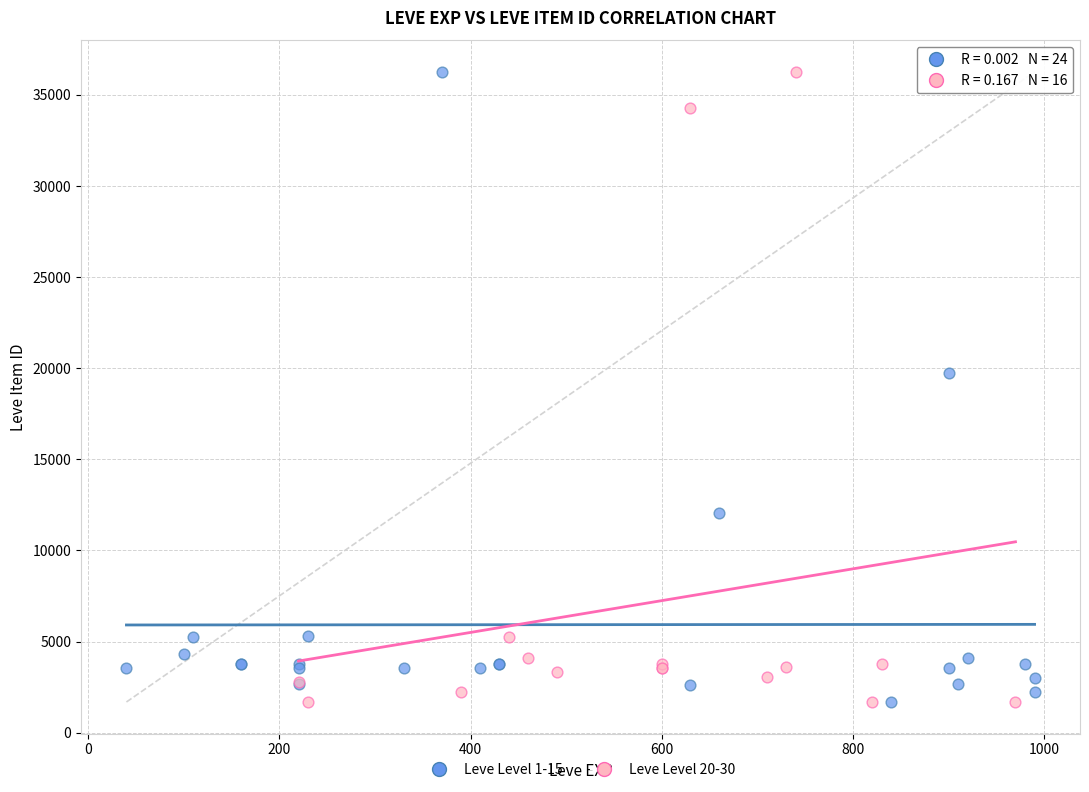

What are all the series names shown in the legend?

Leve Level 1-15, Leve Level 20-30